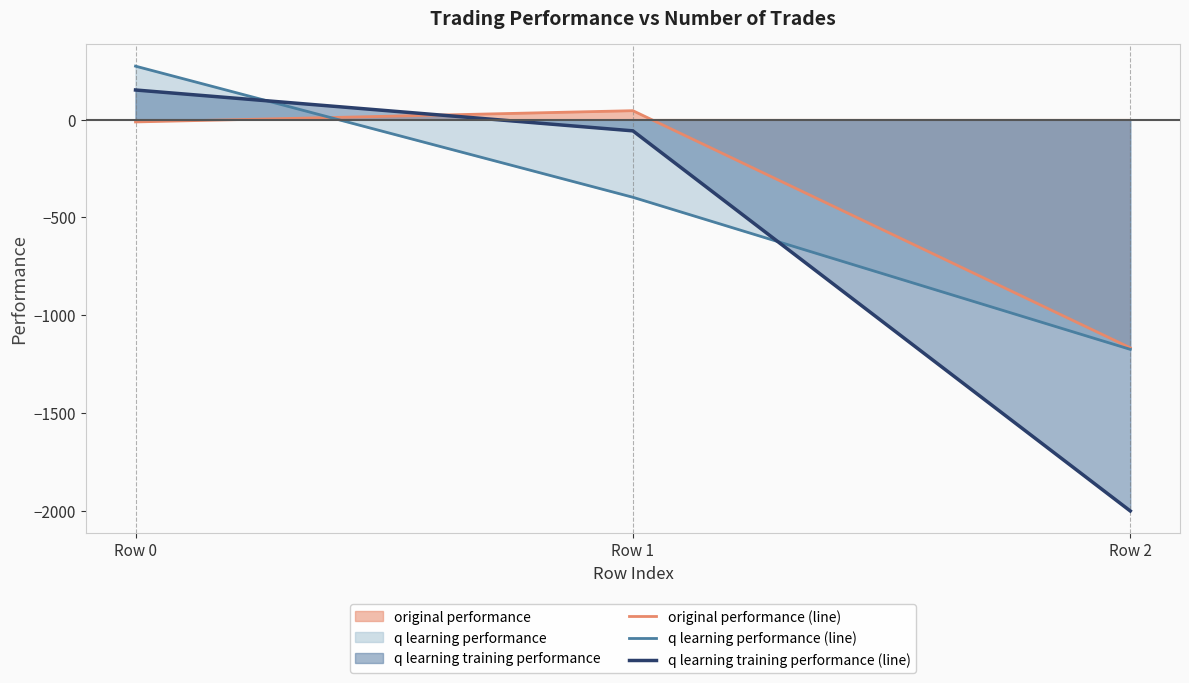

At Row 1, list the series in order from largest to smallest.

original performance (line), q learning training performance (line), q learning performance (line)